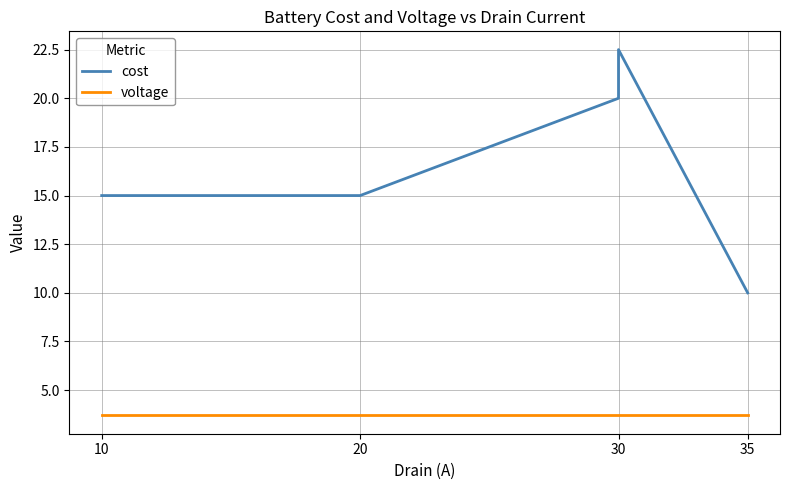

Which label corresponds to the smallest value in the chart?

10